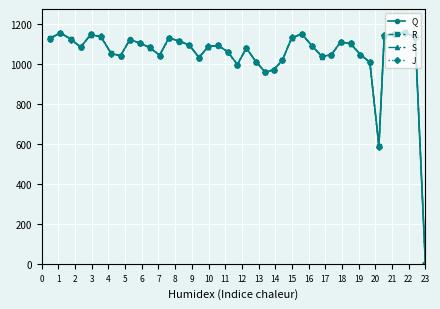

At how many categories does at least one series exceed 867?

38